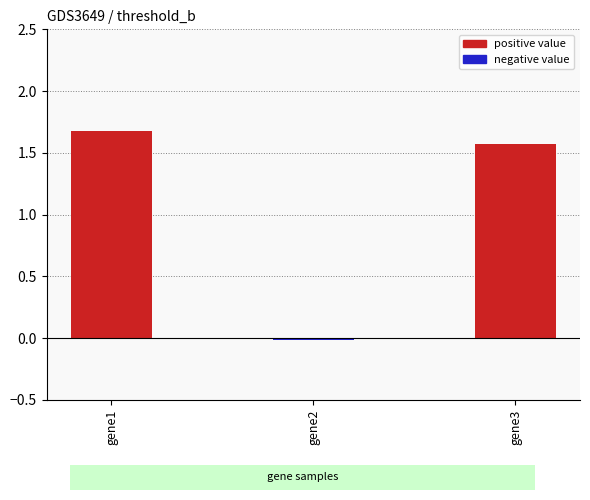

Does the chart contain stacked bars?

No